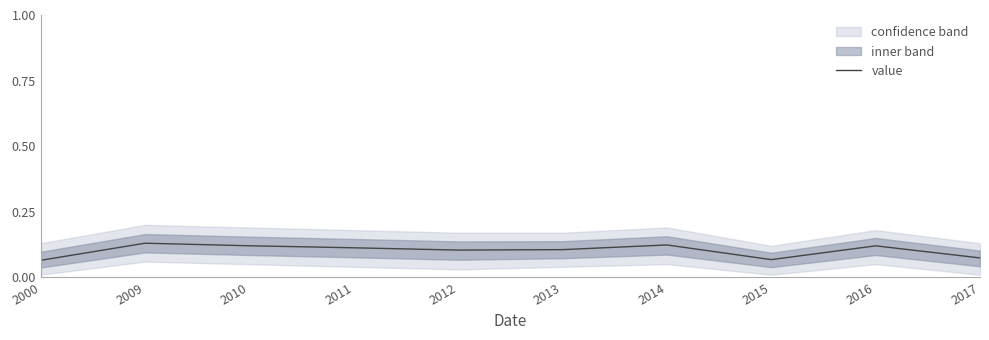

True or false: there are more than 1 points higher than both neighbors.

True